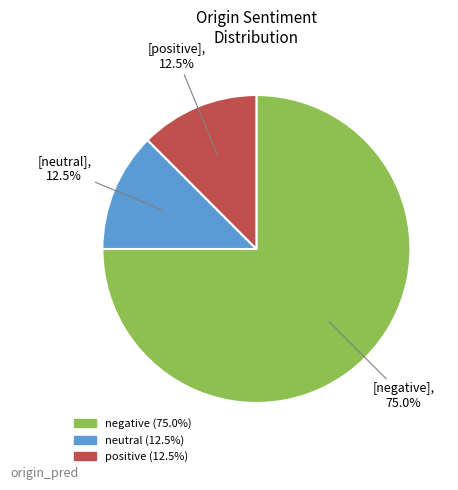

Does negative represent more than half of the total?

Yes